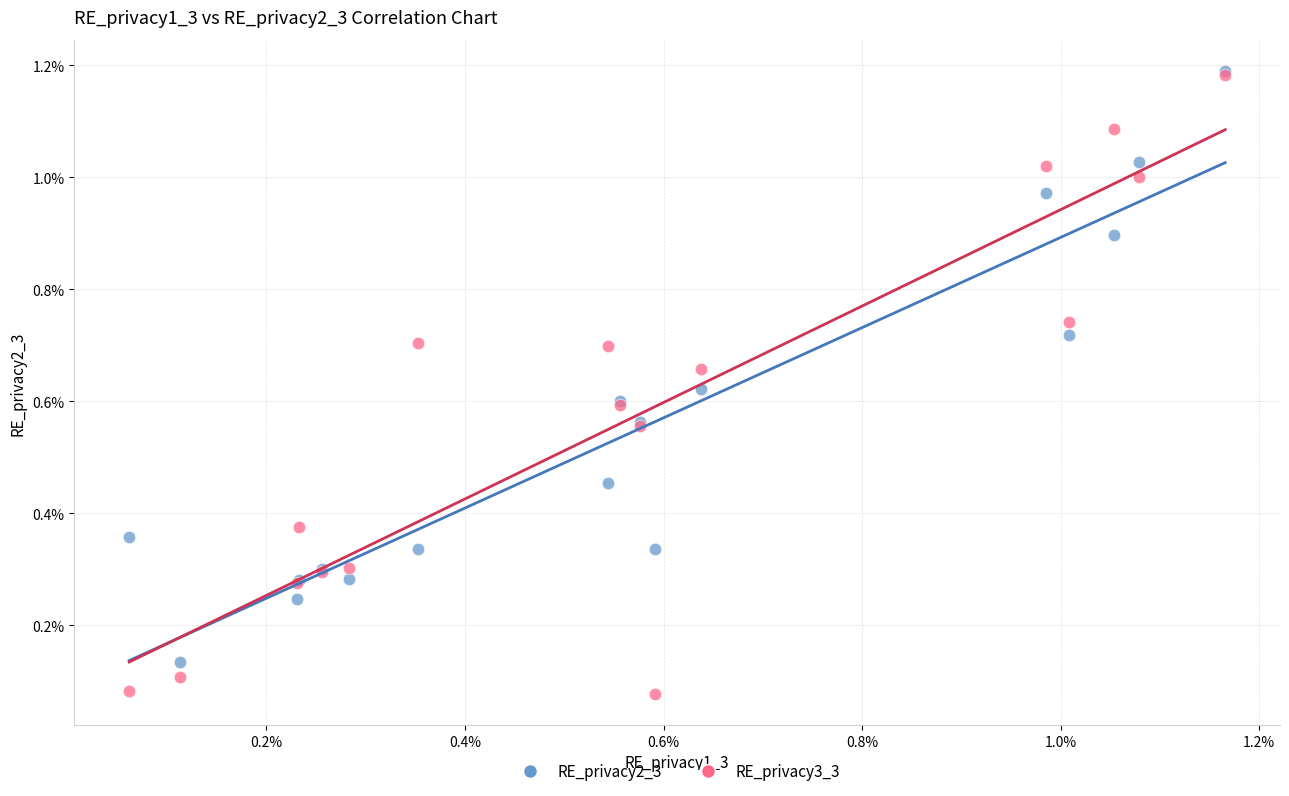

What are all the series names shown in the legend?

RE_privacy2_3, RE_privacy3_3